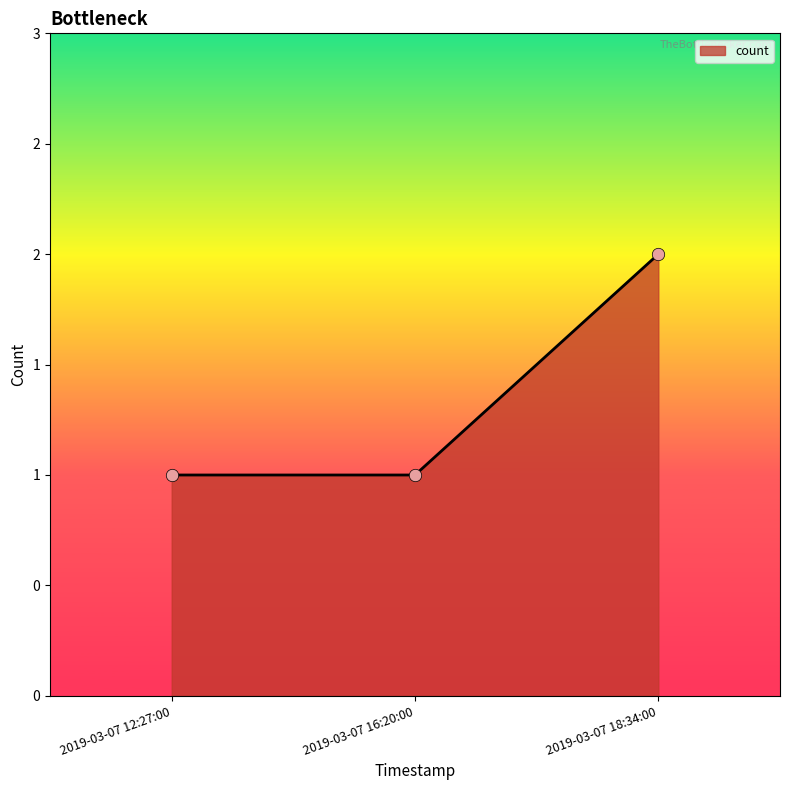

Between 2019-03-07 12:27:00 and 2019-03-07 16:20:00, which is larger?

2019-03-07 12:27:00